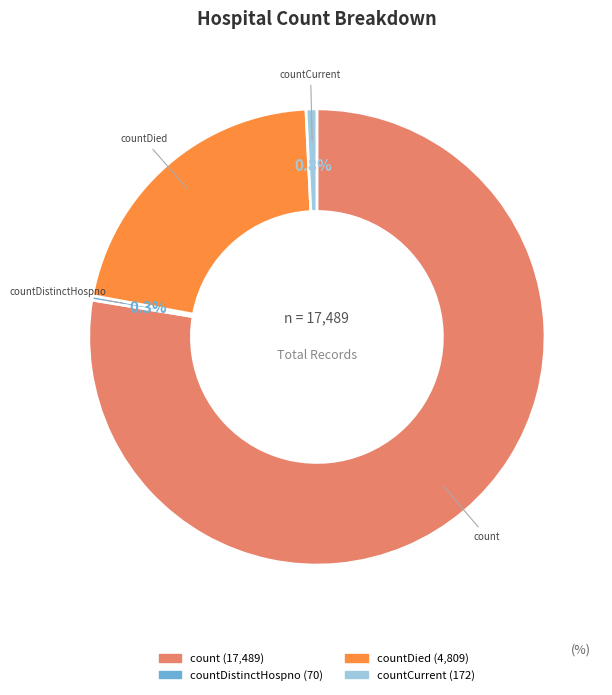

To the nearest percent, what is the difference between the largest and smallest slice percentages?

77%